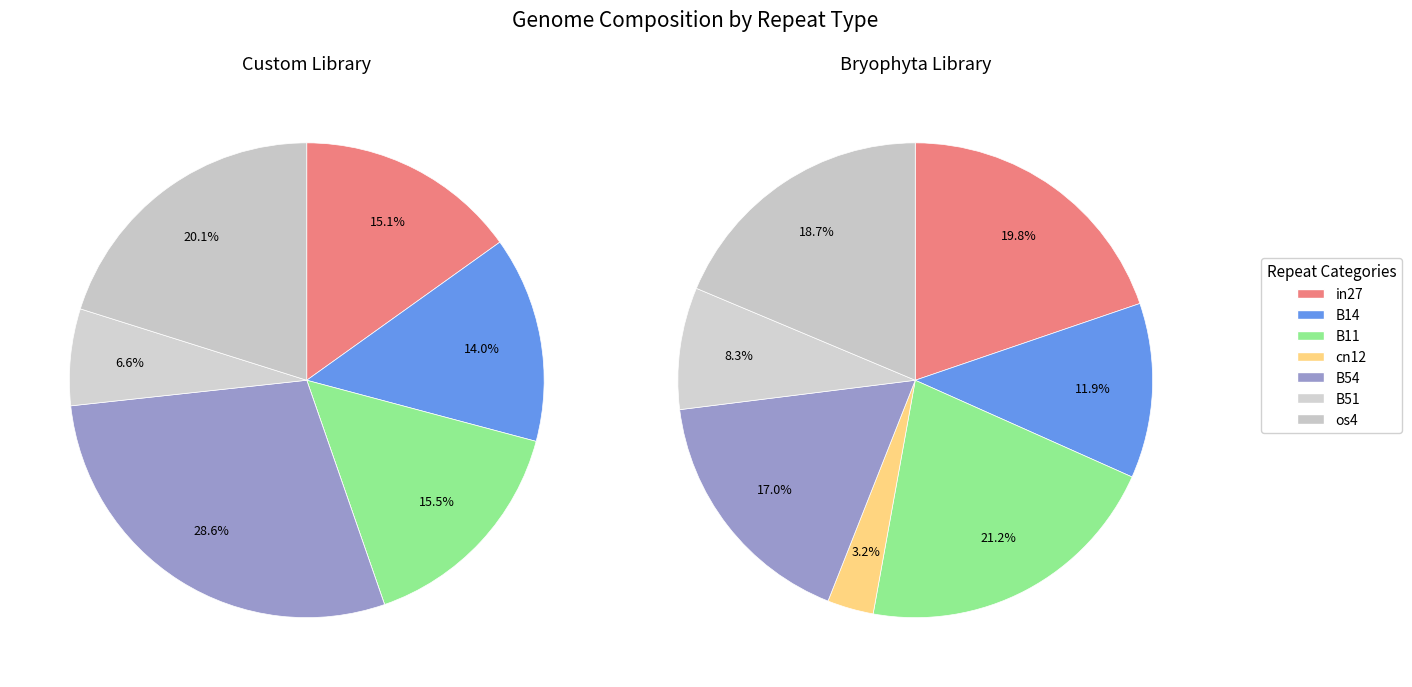

Which has a higher value, B11 or B14?

B11